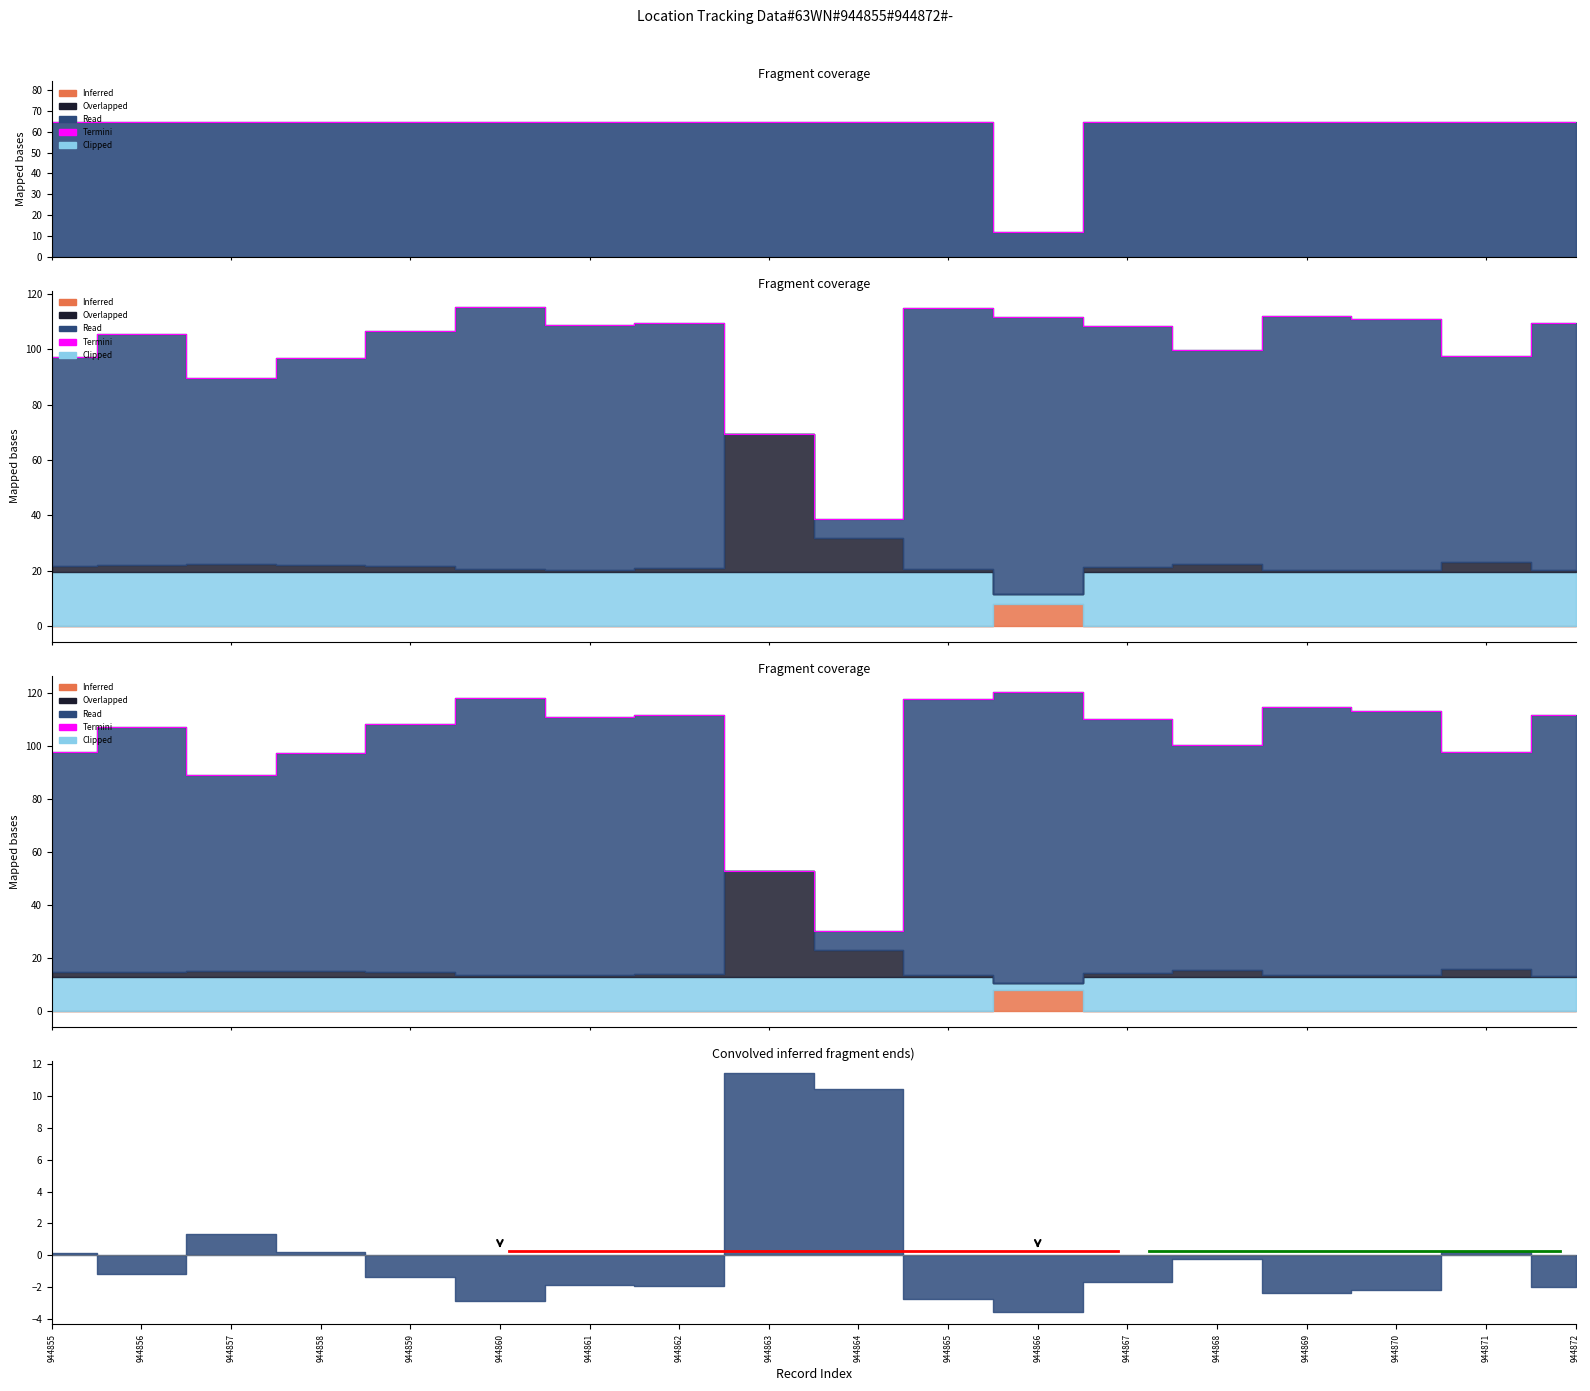

Reading left to right, list all the values displayed in this chart.

97.7	107.0	89.2	97.5	108.3	118.3	110.8	111.8	53.0	30.3	117.6	120.5	110.3	100.5	114.7	113.4	97.9	111.8